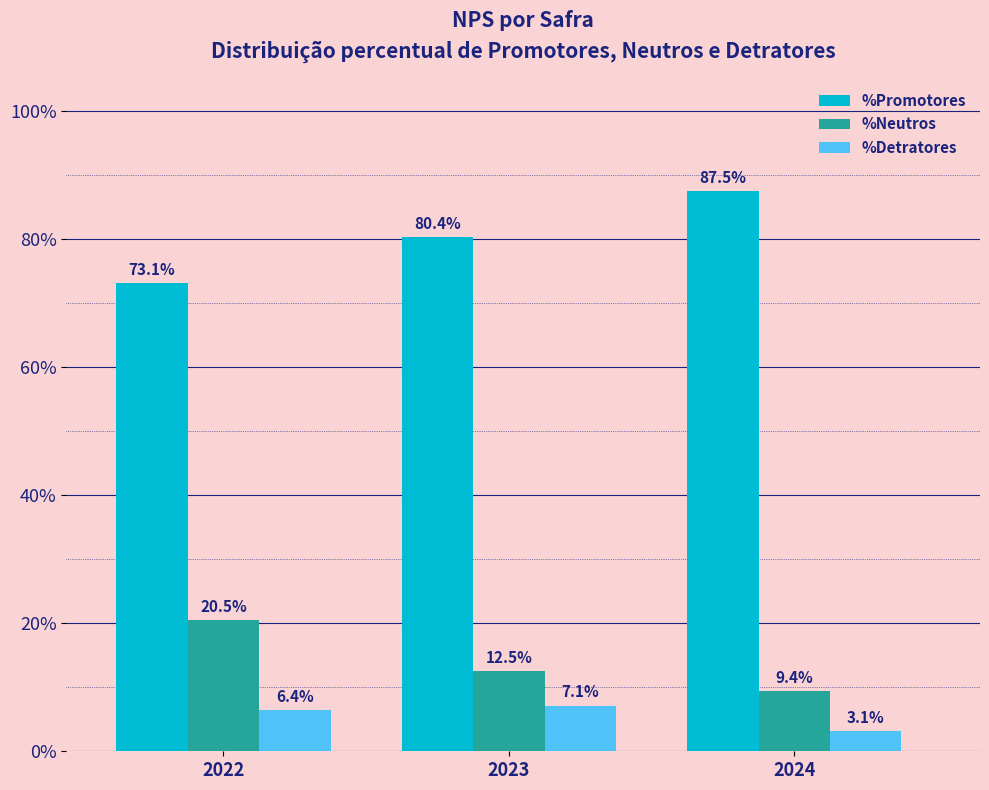

Is it true that %Neutros equals 6.3 at 2022?

False